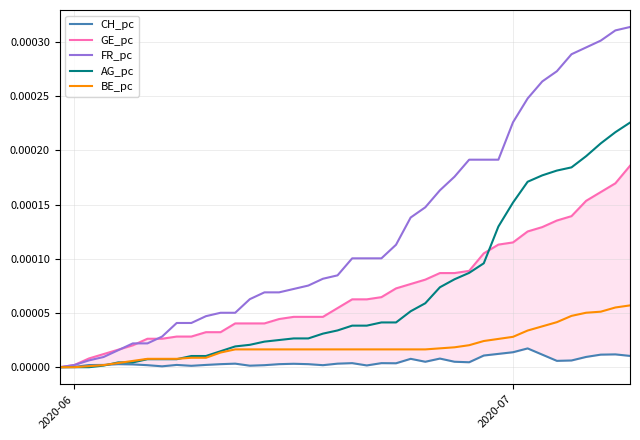

How many intersections are there between GE_pc and AG_pc?

1